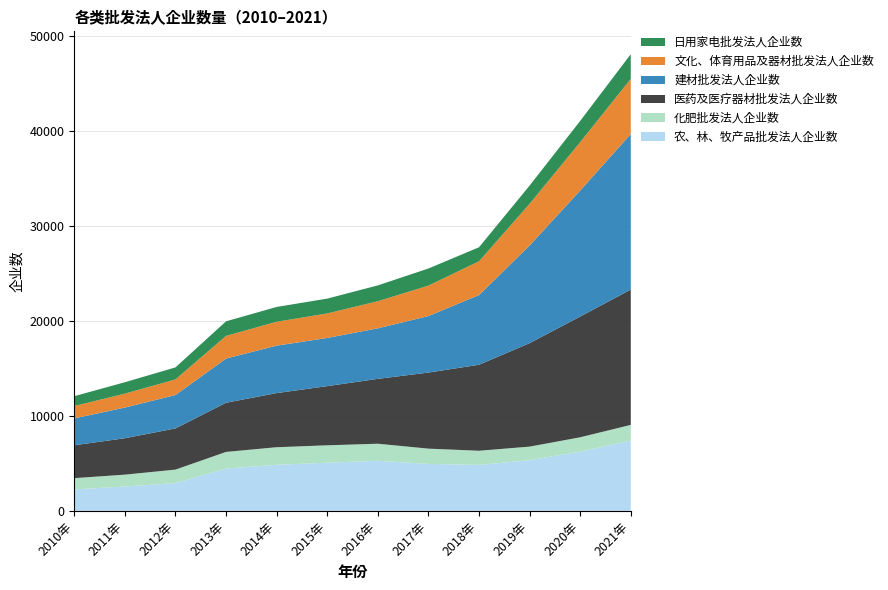

Reading left to right, what are all the values shown in this chart?

农、林、牧产品批发法人企业数: 2261	2565	2922	4455	4853	5072	5276	4946	4841	5341	6241	7403
化肥批发法人企业数: 1186	1251	1424	1755	1850	1832	1795	1608	1490	1425	1507	1651
医药及医疗器材批发法人企业数: 3462	3834	4335	5175	5698	6231	6830	8008	9053	10893	12710	14247
建材批发法人企业数: 2827	3229	3514	4654	4994	5071	5319	5949	7333	10278	13268	16373
文化、体育用品及器材批发法人企业数: 1303	1463	1645	2383	2515	2579	2851	3203	3559	4385	5094	5807
日用家电批发法人企业数: 1036	1201	1266	1534	1560	1562	1666	1802	1477	1921	2232	2598